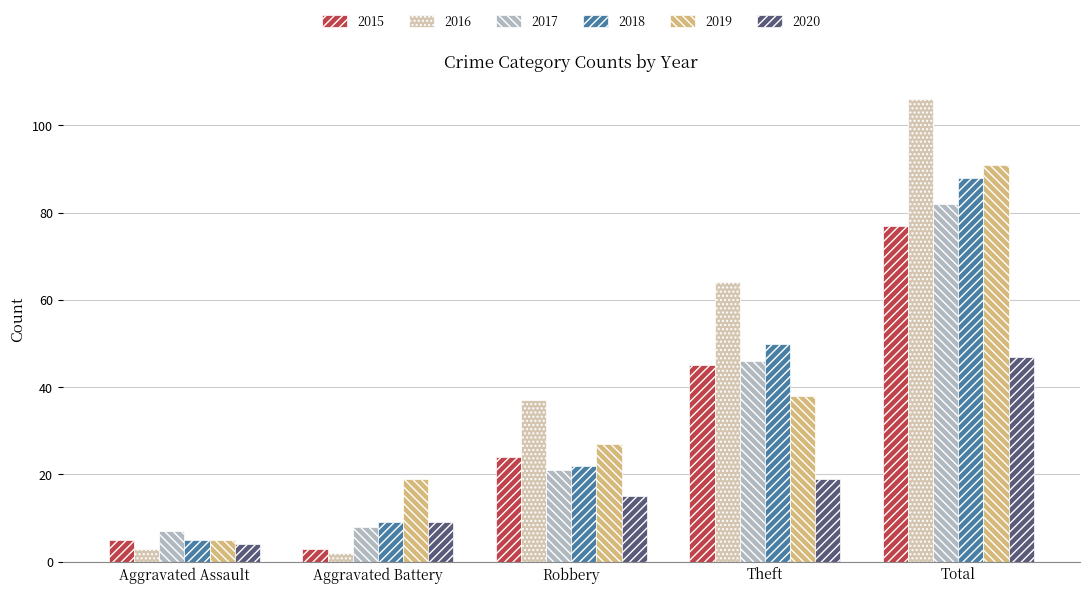

At how many categories does at least one series exceed 72?

1